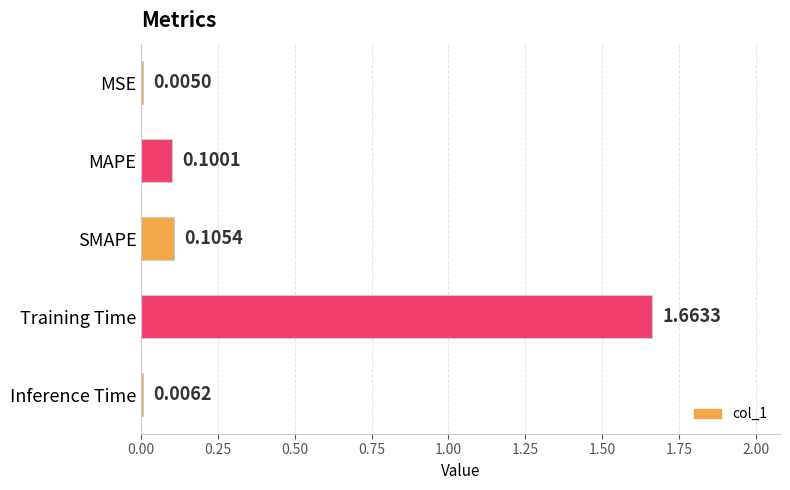

What is the sum of the values at Training Time and MAPE?

1.8